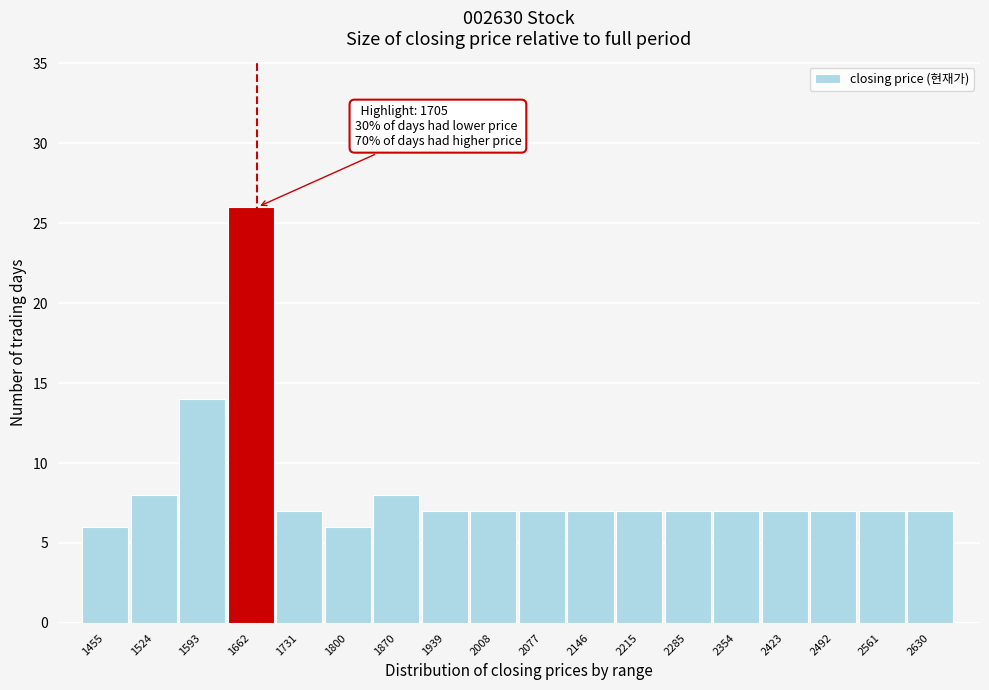

Reading left to right, transcribe all the data shown in this chart.

6	8	14	26	7	6	8	7	7	7	7	7	7	7	7	7	7	7